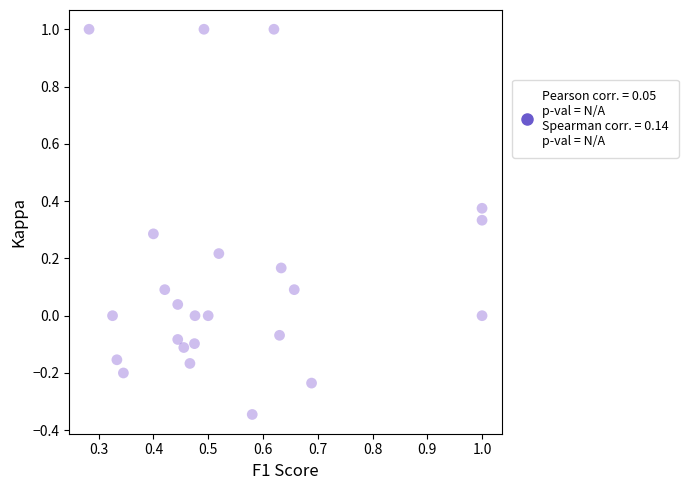

What is the range of X values (max minus min)?

0.7